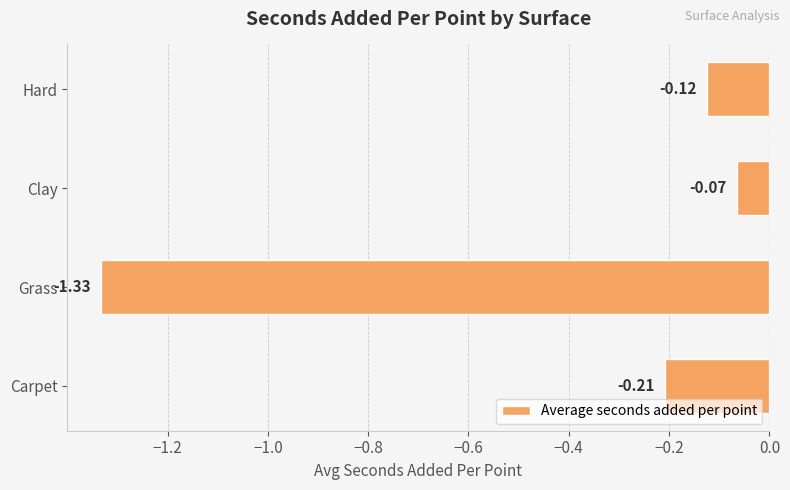

What is the difference between the values at Carpet and Grass?

1.1